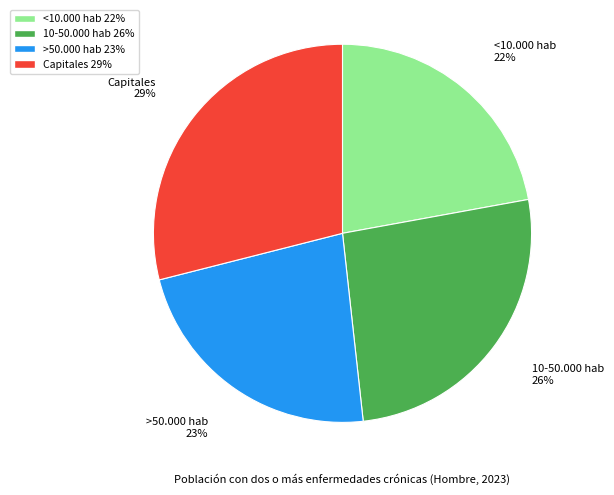

Is 10-50.000 hab the majority of the pie?

No